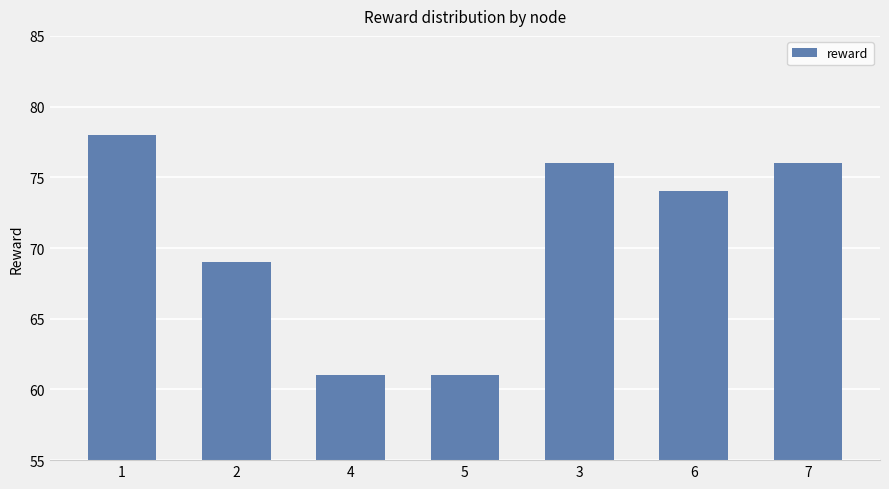

What is the sum of the values at 2 and 5?

130